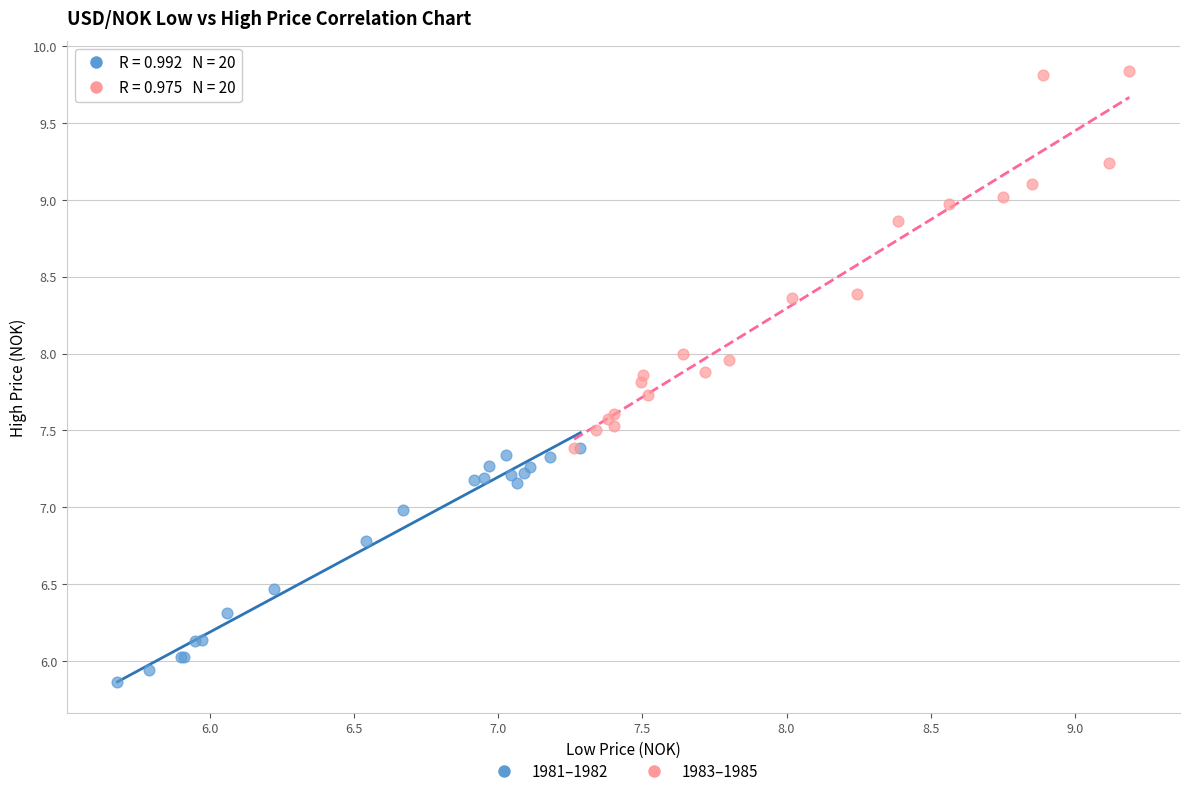

Which series has the widest spread of Y values?

1983–1985